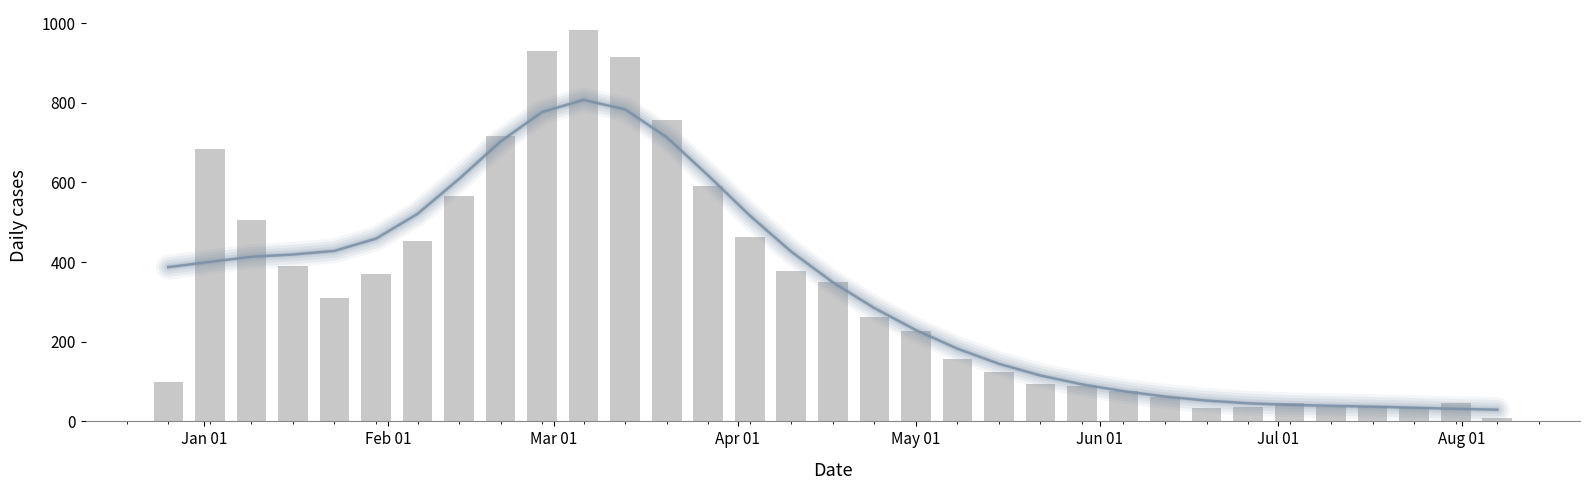

Is the value of Smoothed trend at Jan 01 greater than the value of Total at 11?

No